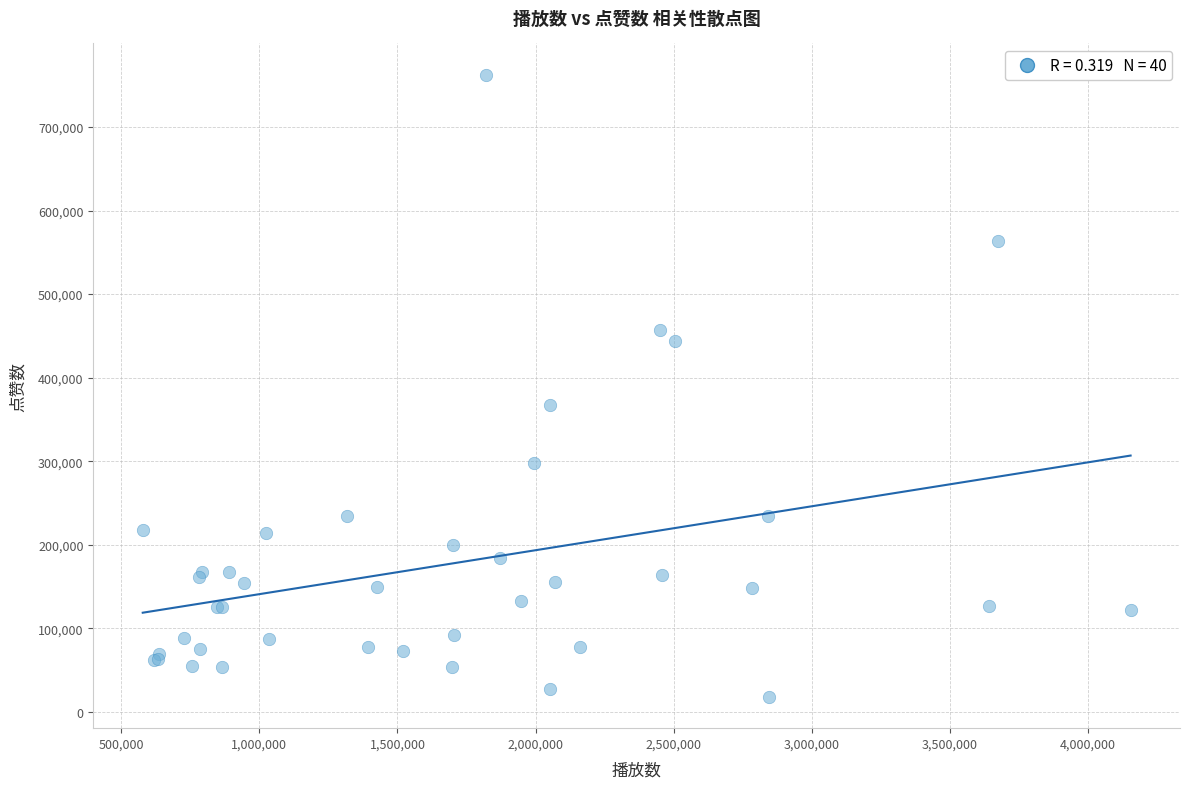

What Y value in the scatter plot is closest to 390201?

366788